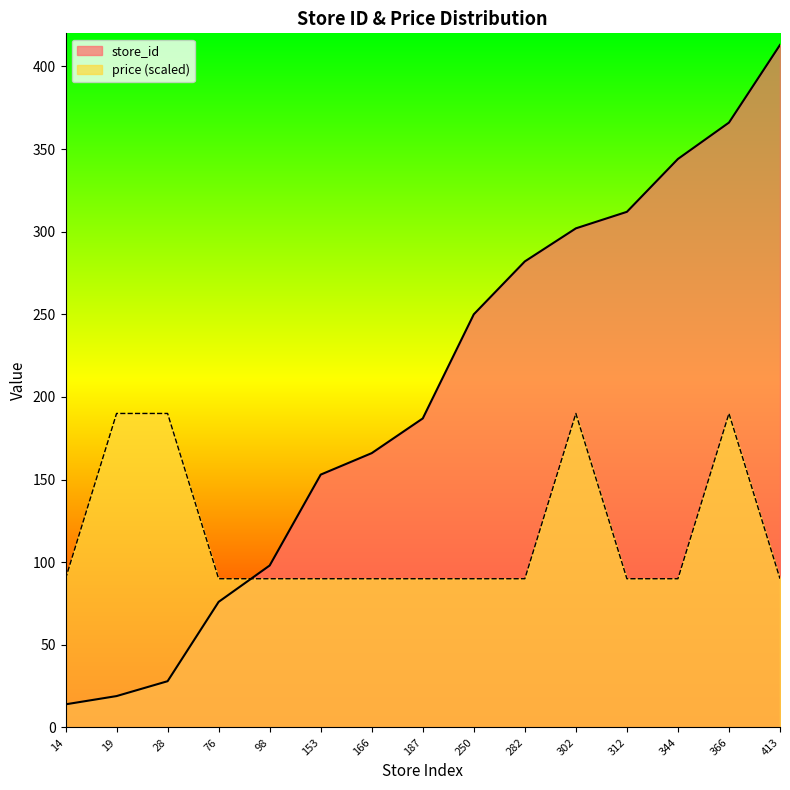

Reading left to right, extract all data points from this chart.

store_id: 14.0	19.0	28.0	76.0	98.0	153.0	166.0	187.0	250.0	282.0	302.0	312.0	344.0	366.0	413.0
price: 90.0	190.0	190.0	90.0	90.0	90.0	90.0	90.0	90.0	90.0	190.0	90.0	90.0	190.0	90.0